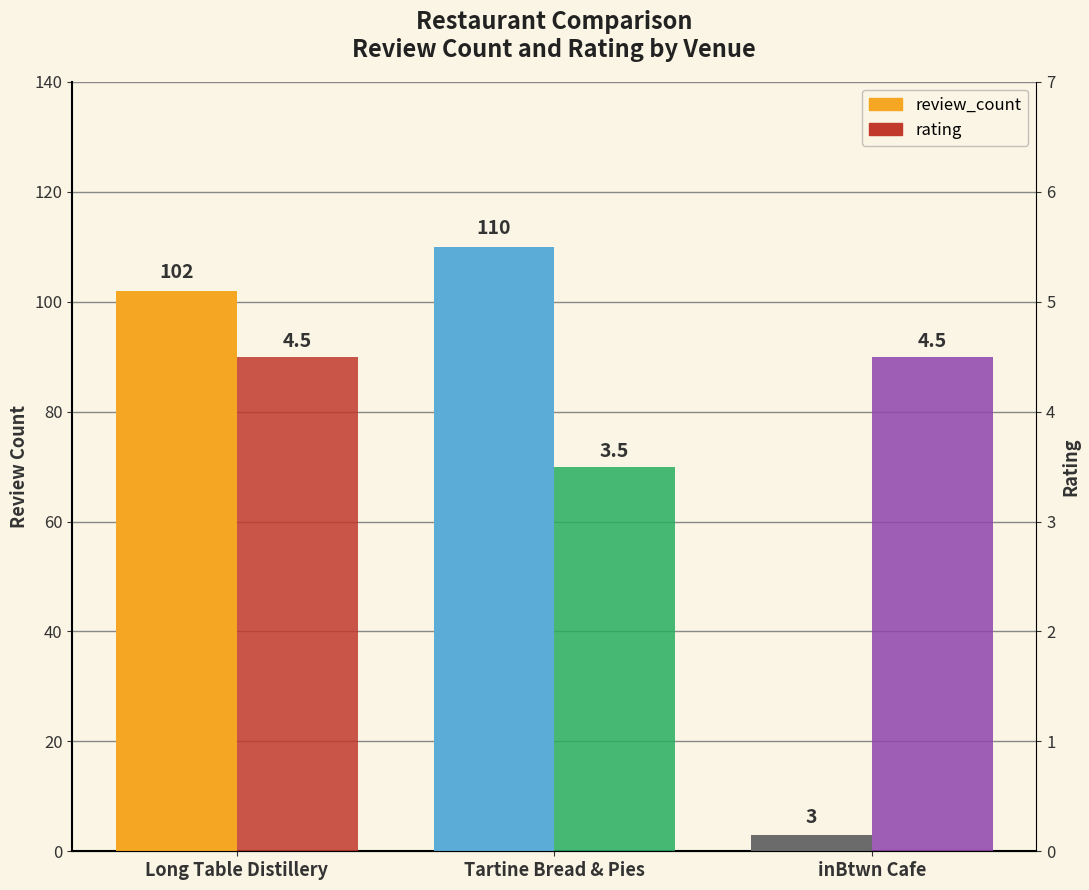

Which series has the largest total across all categories?

review_count